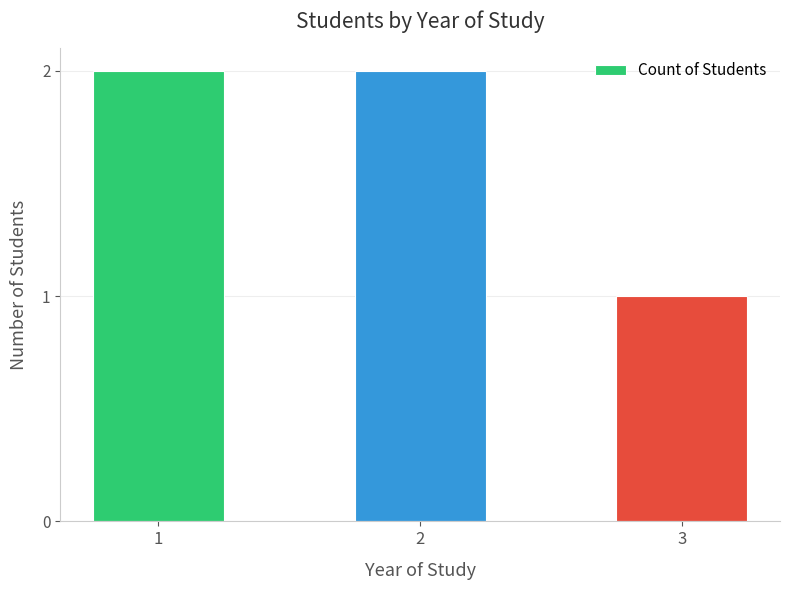

What is the change in value from 2 to 3?

-1